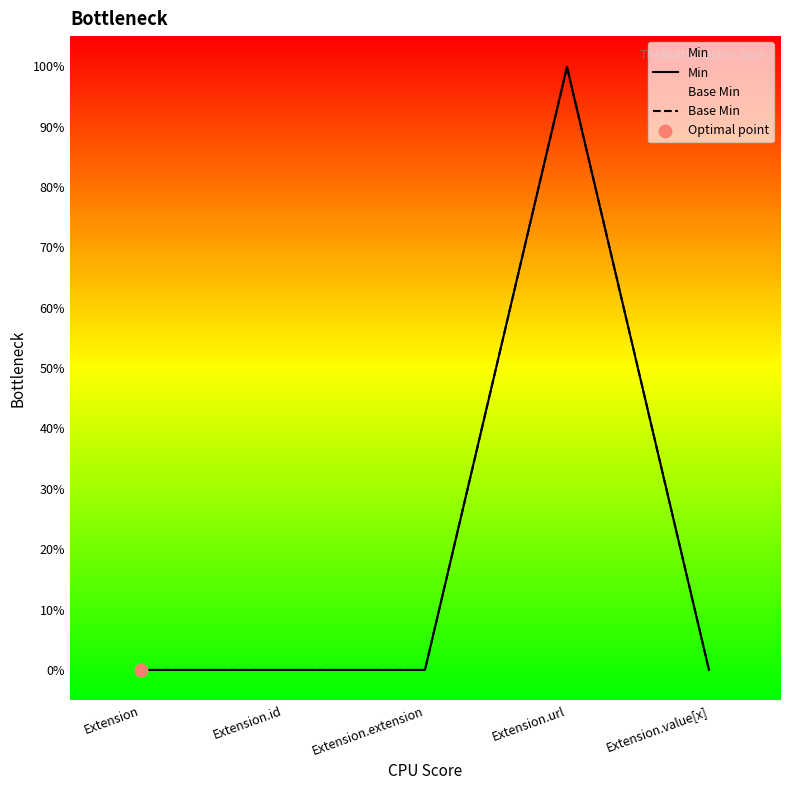

Which series has the largest total across all categories?

Min